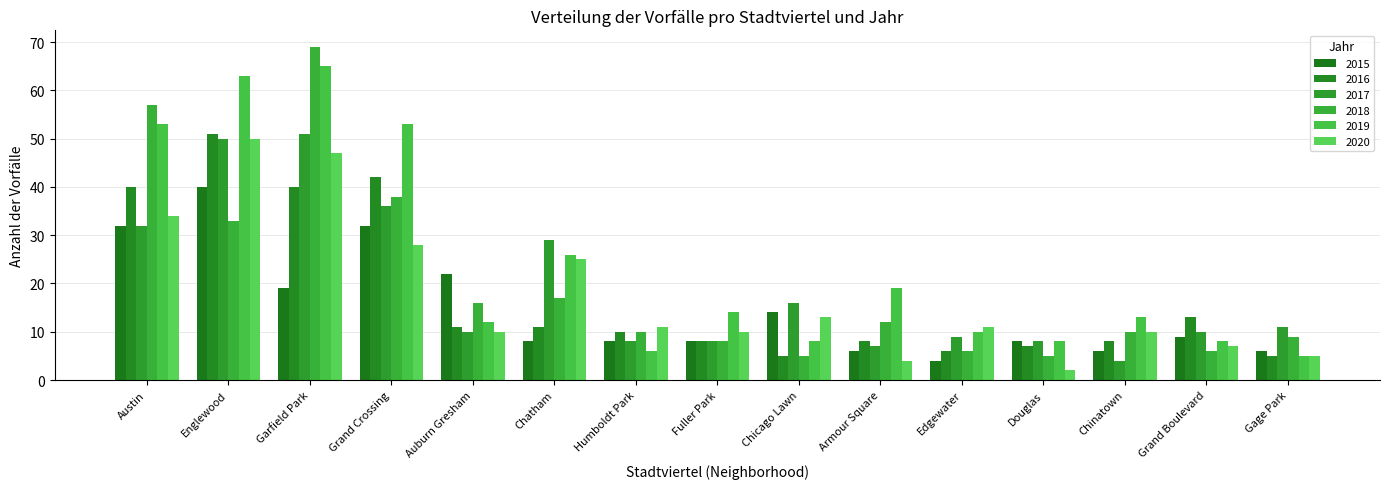

What is the difference between the 2017 values at Chatham and Gage Park?

18